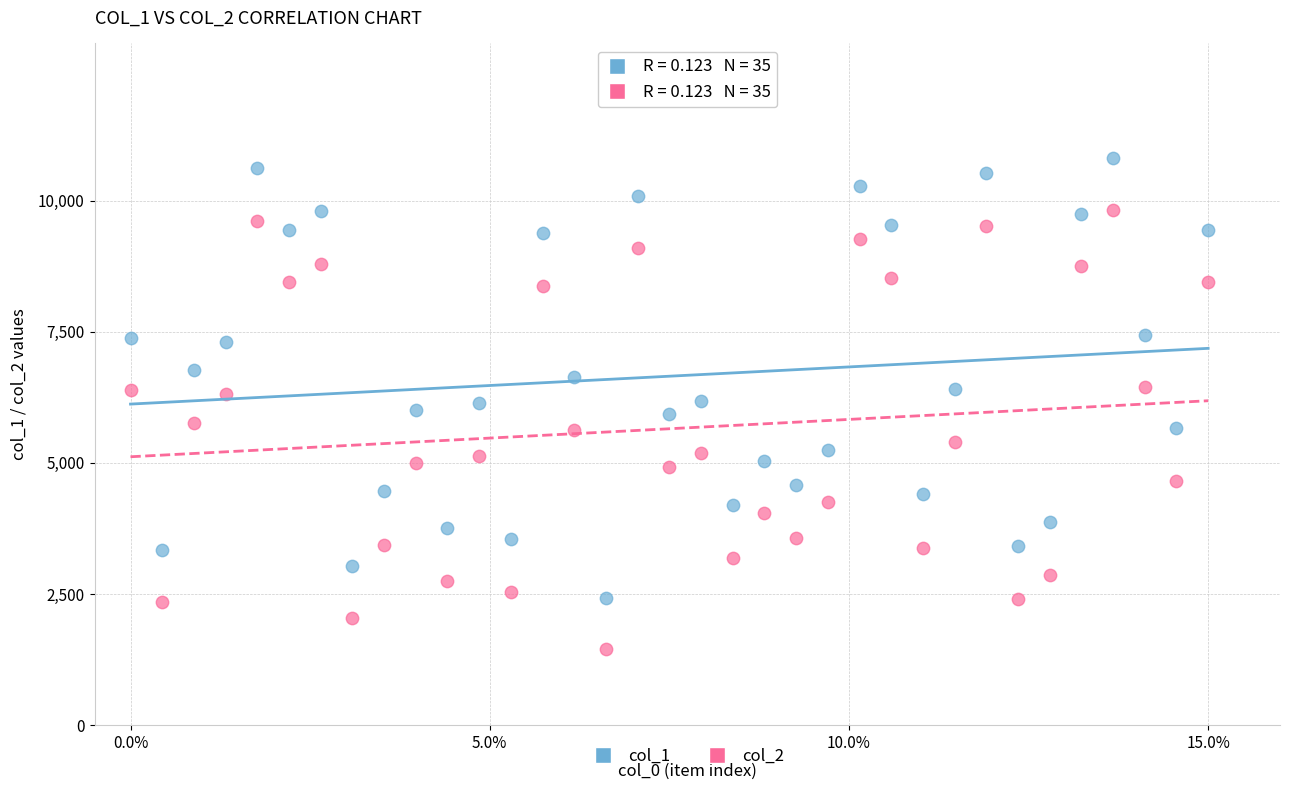

Across all data points, what is the range of Y values (max minus min)?

9371